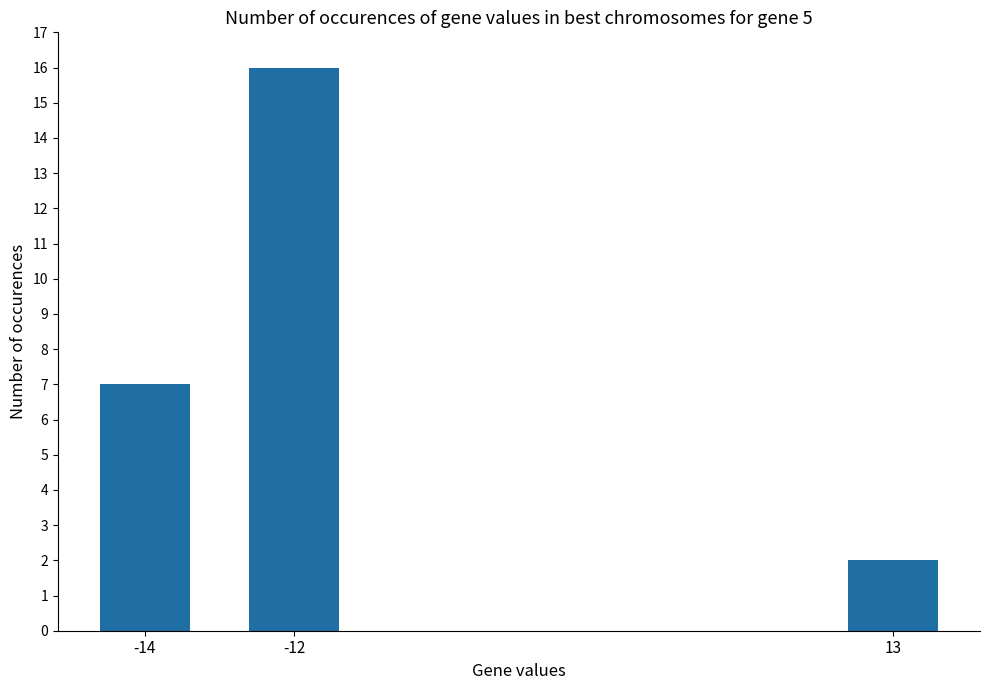

How many data points does each series have?

3